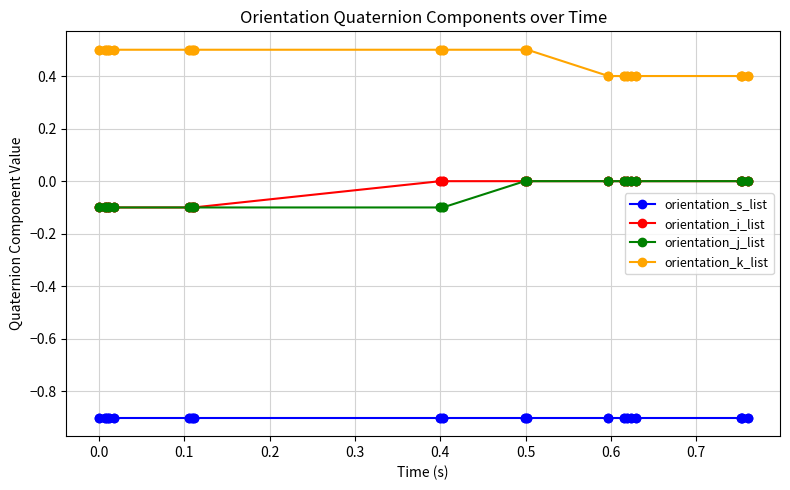

What are all the series names shown in the legend?

orientation_s_list, orientation_i_list, orientation_j_list, orientation_k_list